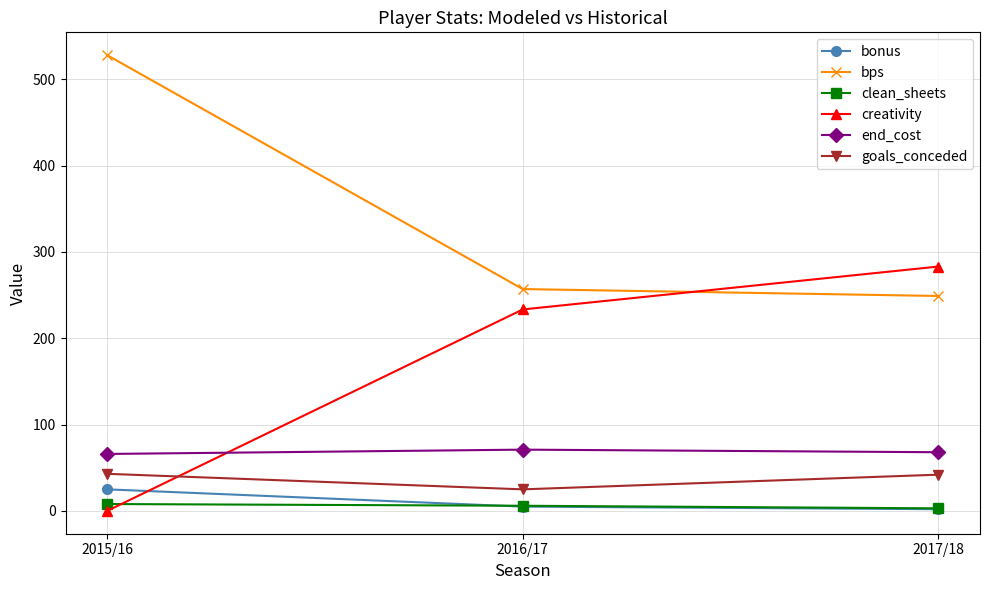

At which category does the chart reach its peak across all series?

2015/16